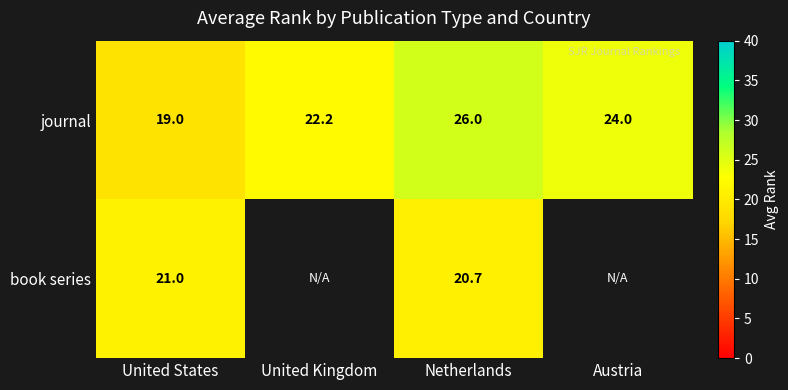

The value of book series at Netherlands is 20.7. True or false?

True